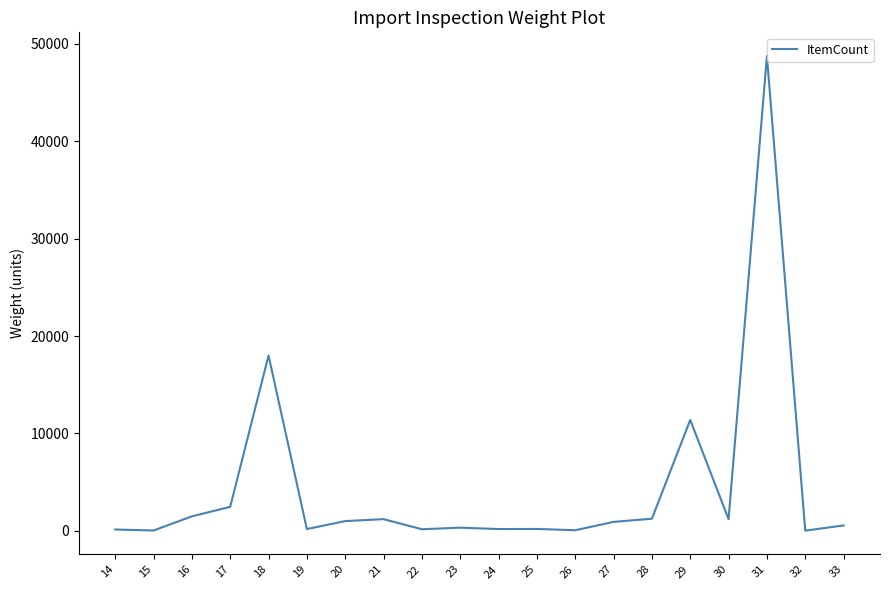

What is the change in value from 16 to 31?

+47265